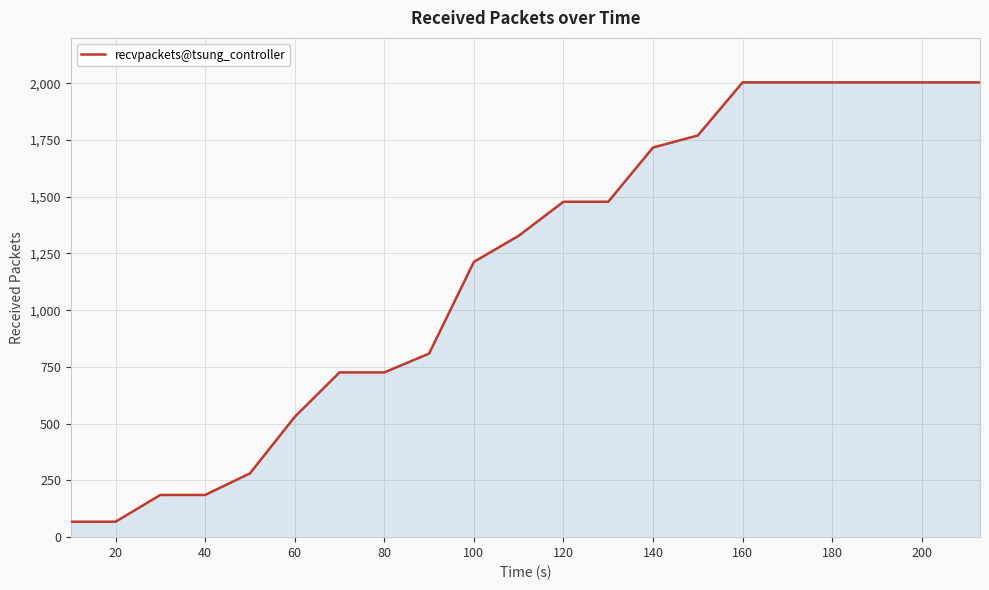

What is the minimum value shown in the chart?

68